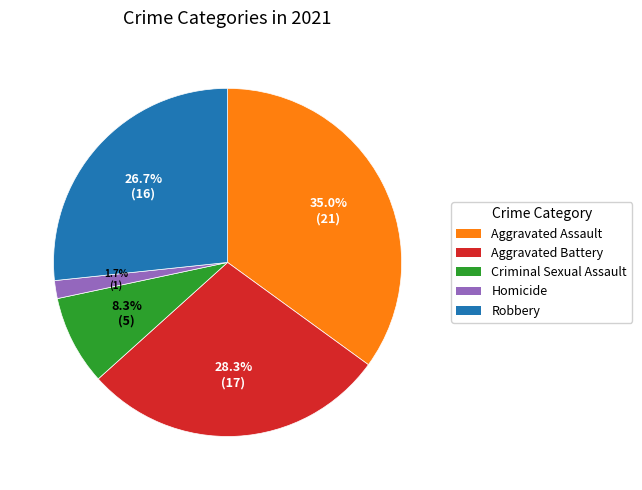

To the nearest percent, what portion does Robbery represent?

27%